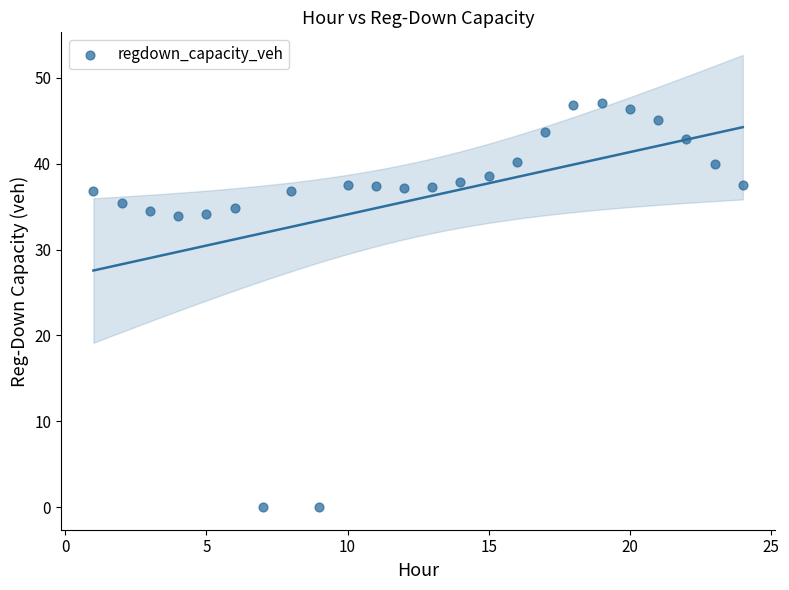

What is the range of Y values (max minus min)?

47.0